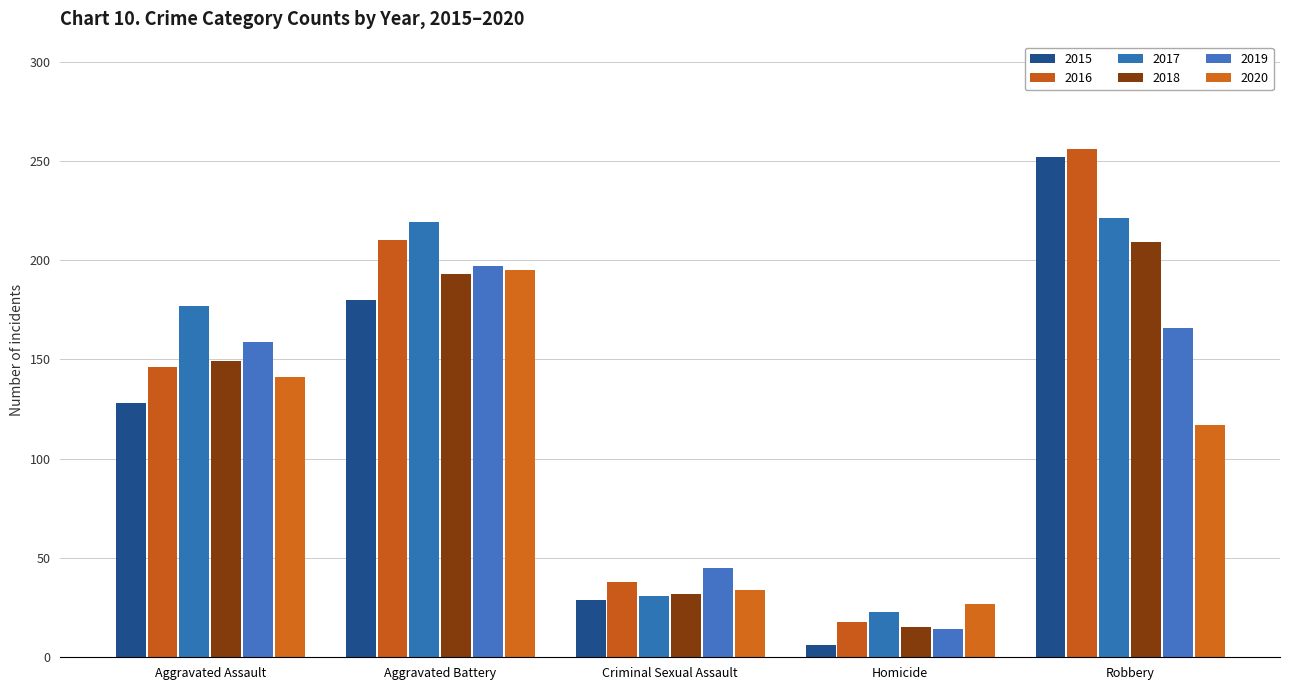

Rank the categories by 2020 value from highest to lowest.

Aggravated Battery, Aggravated Assault, Robbery, Criminal Sexual Assault, Homicide